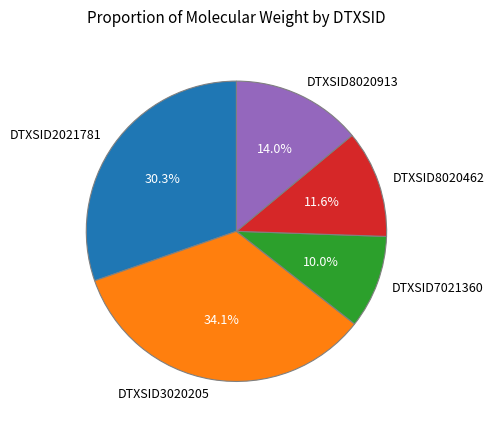

Which category has the smallest portion of the pie?

DTXSID7021360